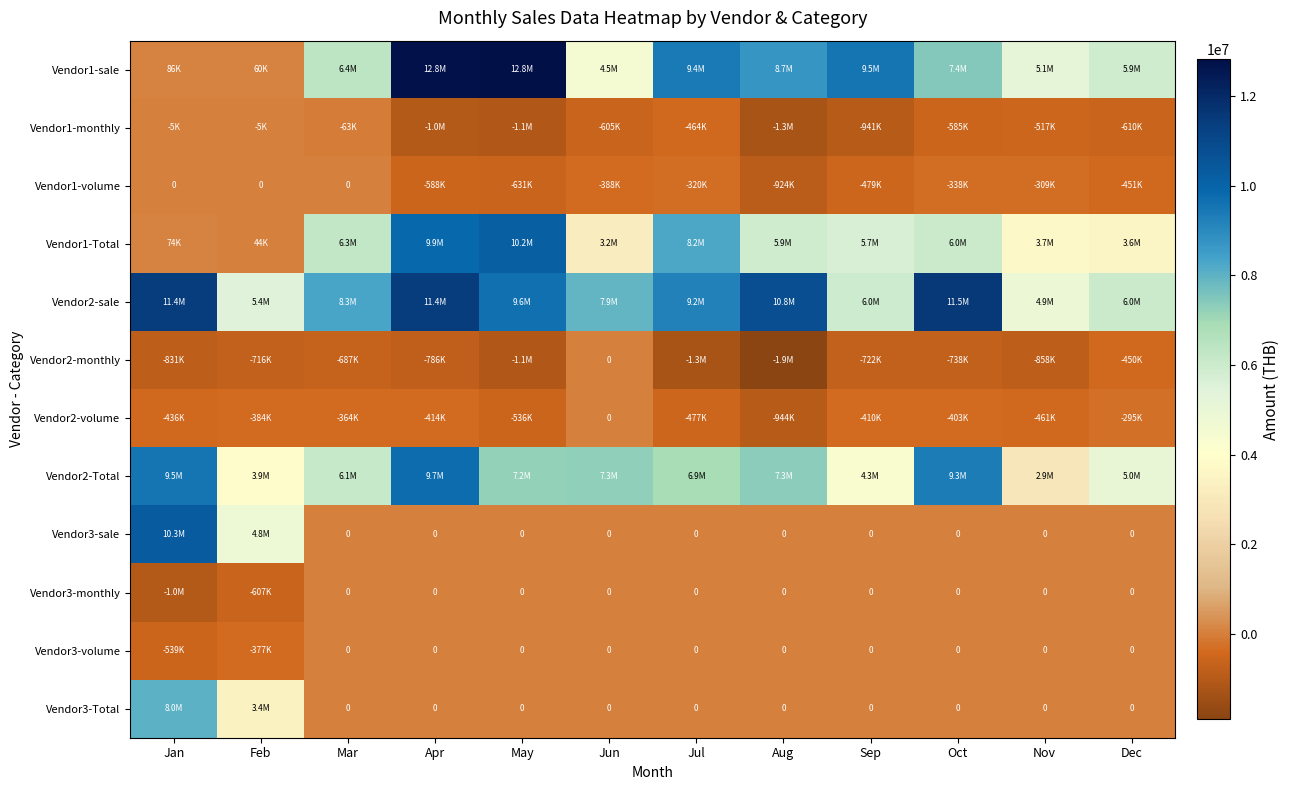

Rank the series at Sep from highest to lowest value.

Vendor1-sale, Vendor2-sale, Vendor1-Total, Vendor2-Total, Vendor3-sale, Vendor3-monthly, Vendor3-volume, Vendor3-Total, Vendor2-volume, Vendor1-volume, Vendor2-monthly, Vendor1-monthly